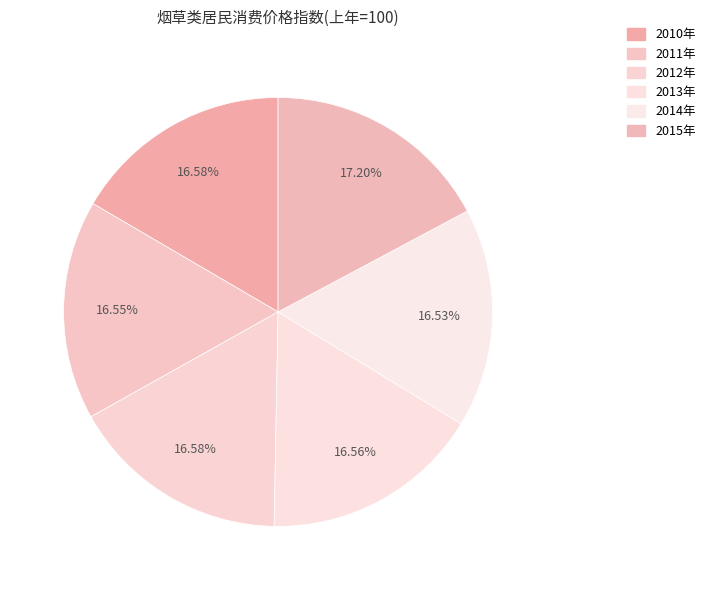

What percentage is the 2012年 slice, to the nearest percent?

17%